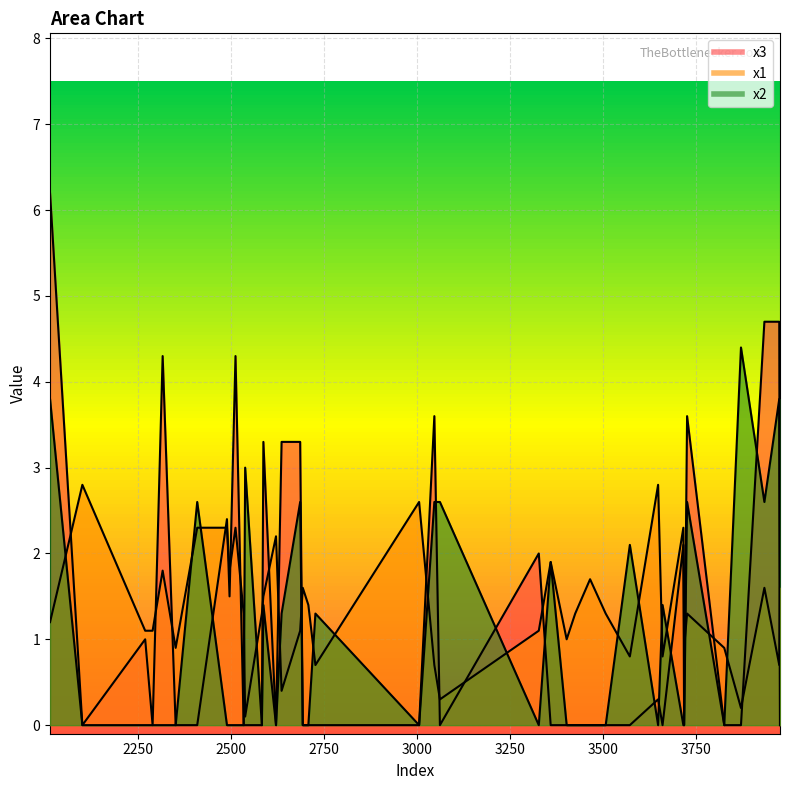

What is the value of the x1 point at the 21st from the left?

1.6